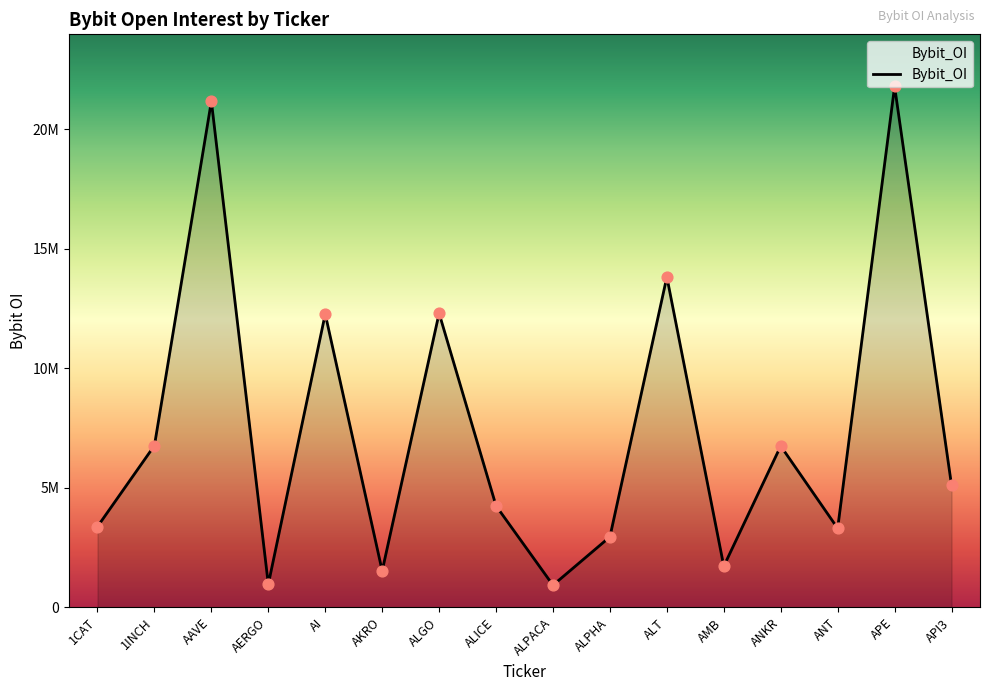

Approximately how many times larger is the value at ANKR compared to 1CAT?

2.0